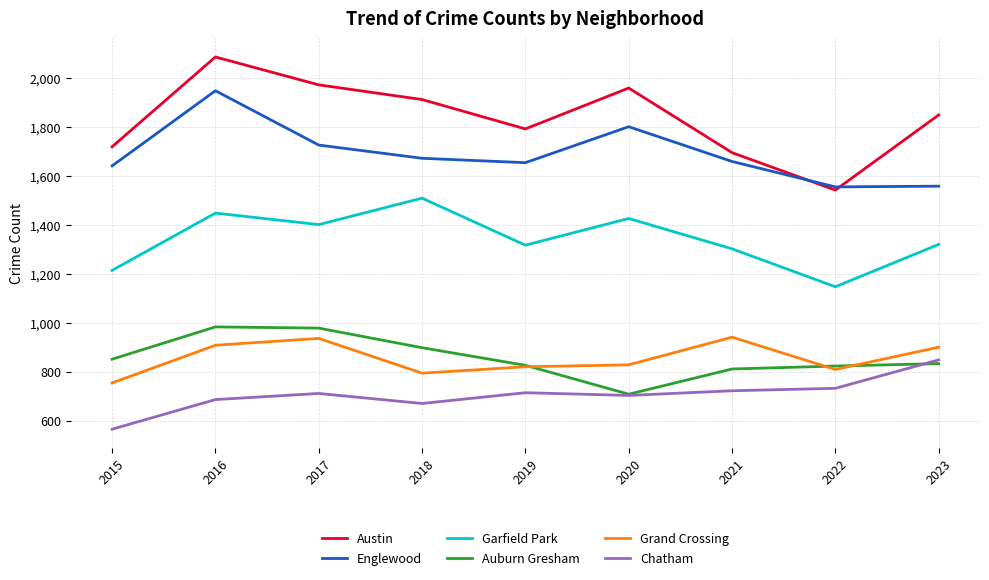

What is the smallest value displayed?

565